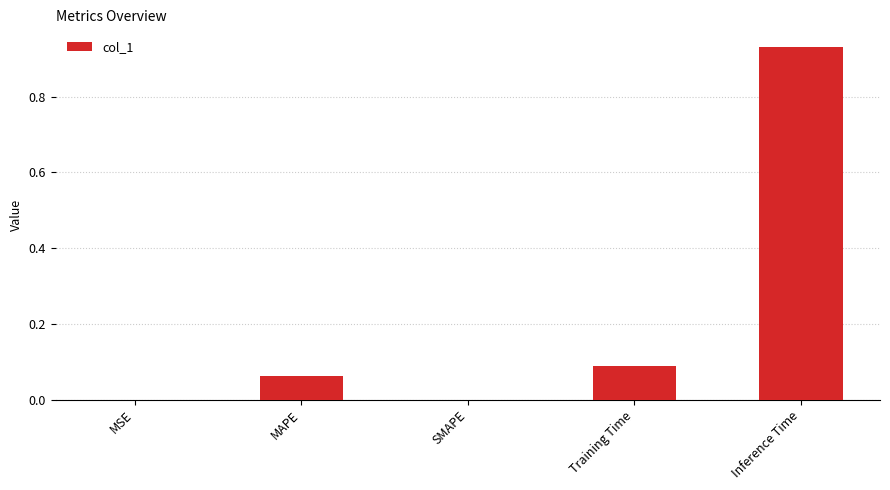

Which has a higher value, Training Time or MAPE?

Training Time